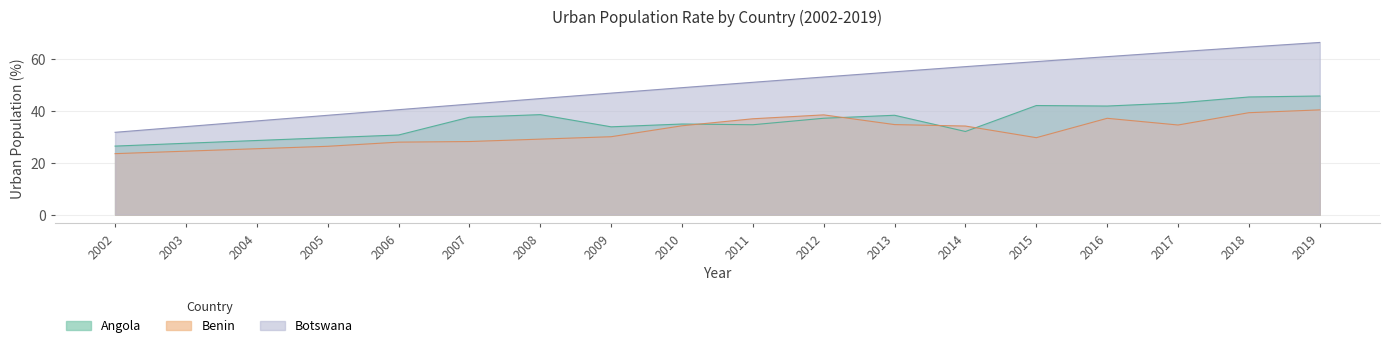

True or false: Botswana and Benin intersect in this chart.

False